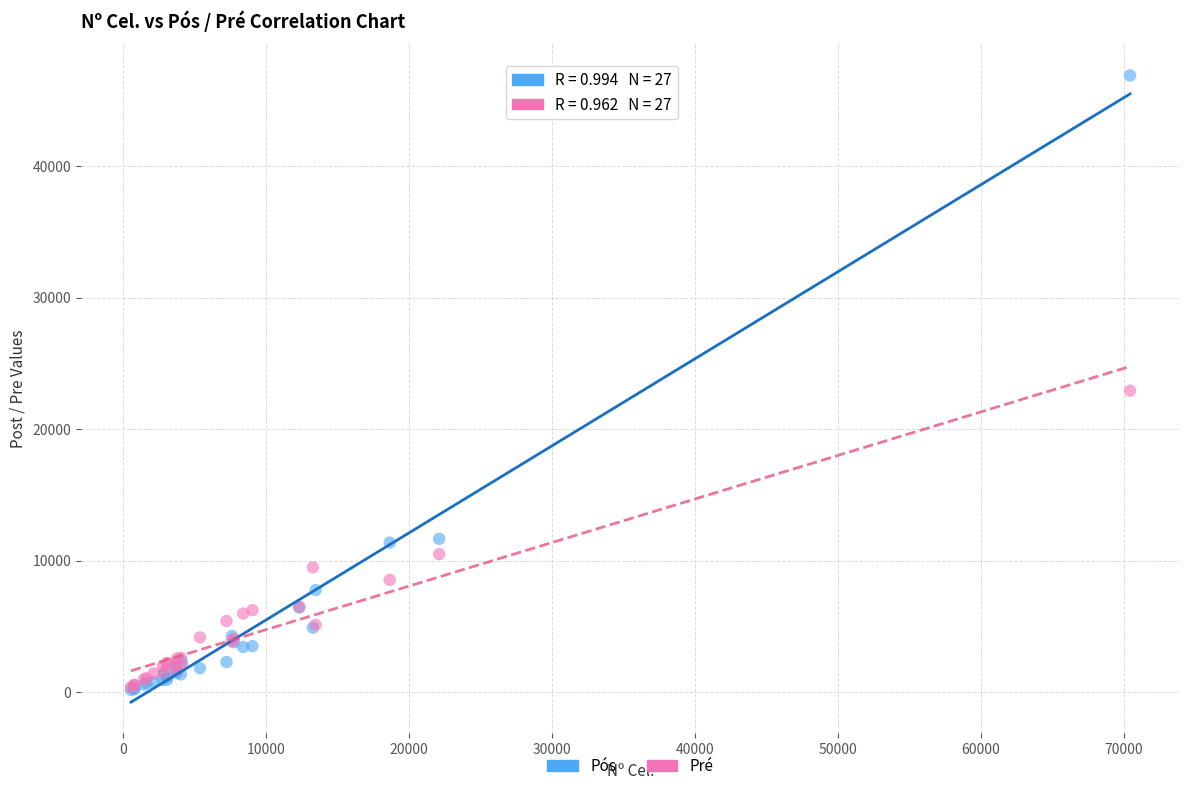

In the Pós series, what Y value is closest to 23533?

11664